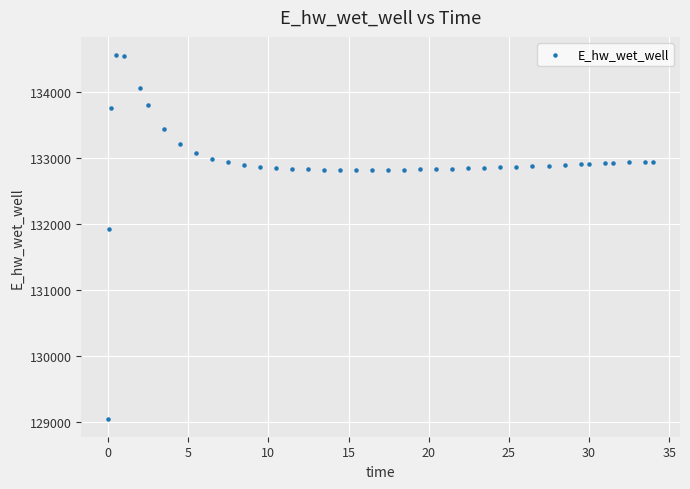

What Y value in the scatter plot is closest to 131805?

131924.9